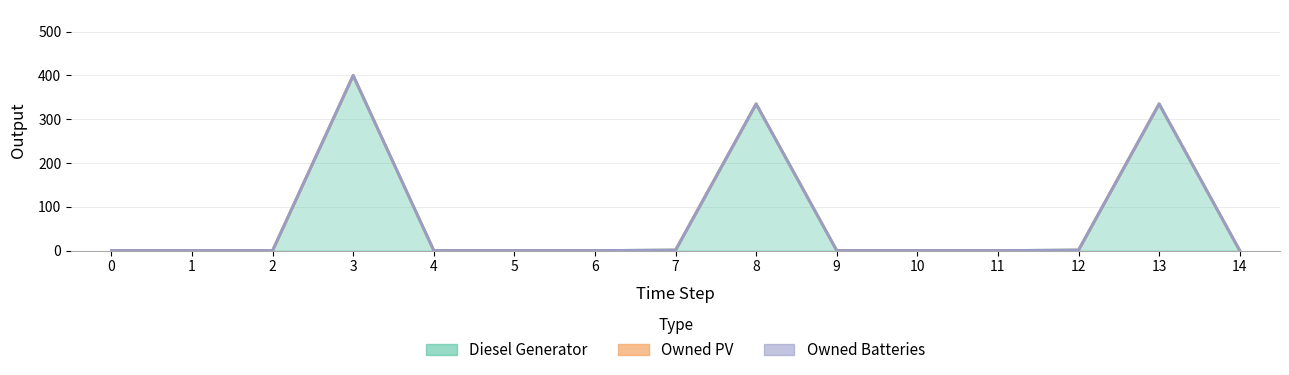

What is the greatest value displayed?

400